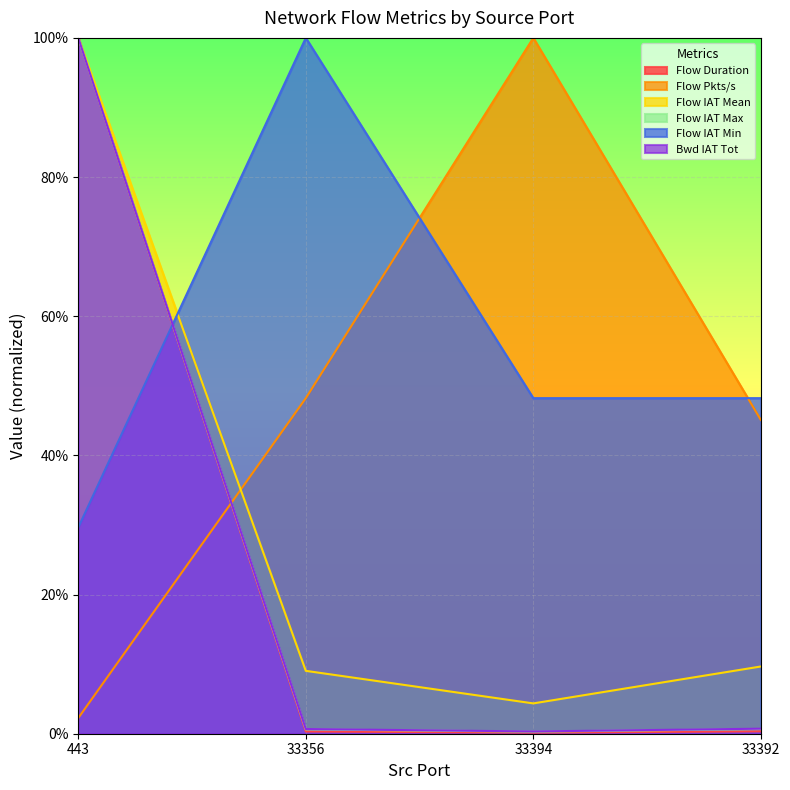

Reading right to left, what are all the values shown in this chart?

Flow Duration: 0.0	0.0	0.0	1.0
Flow Pkts/s: 0.5	1.0	0.5	0.0
Flow IAT Mean: 0.1	0.0	0.1	1.0
Flow IAT Max: 0.0	0.0	0.0	1.0
Flow IAT Min: 0.5	0.5	1.0	0.3
Bwd IAT Tot: 0.0	0.0	0.0	1.0